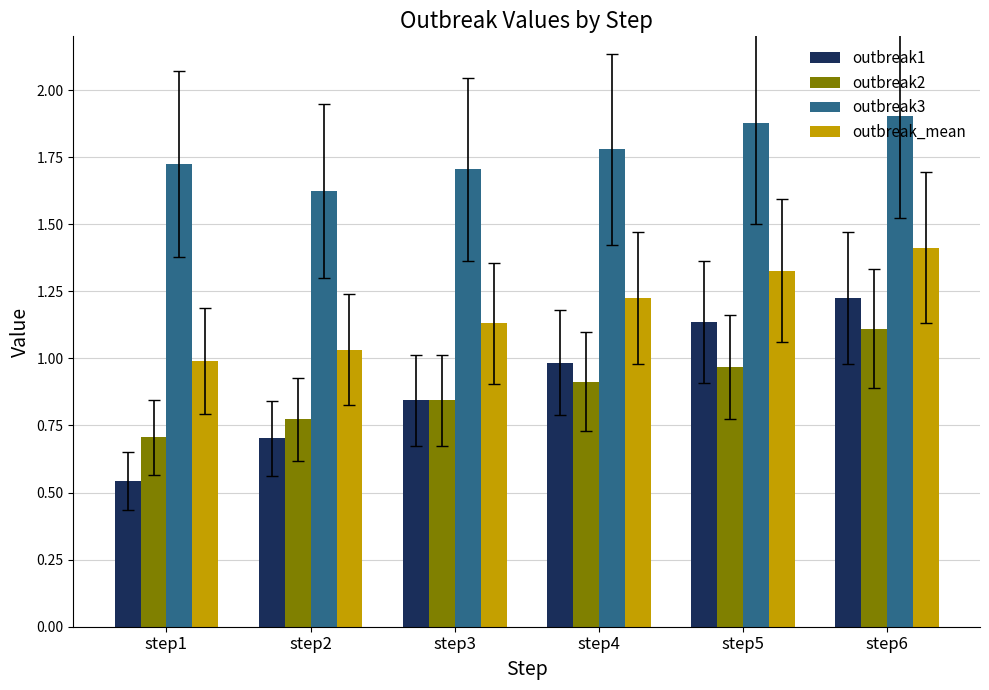

At which category is the sum across all series the highest?

step6